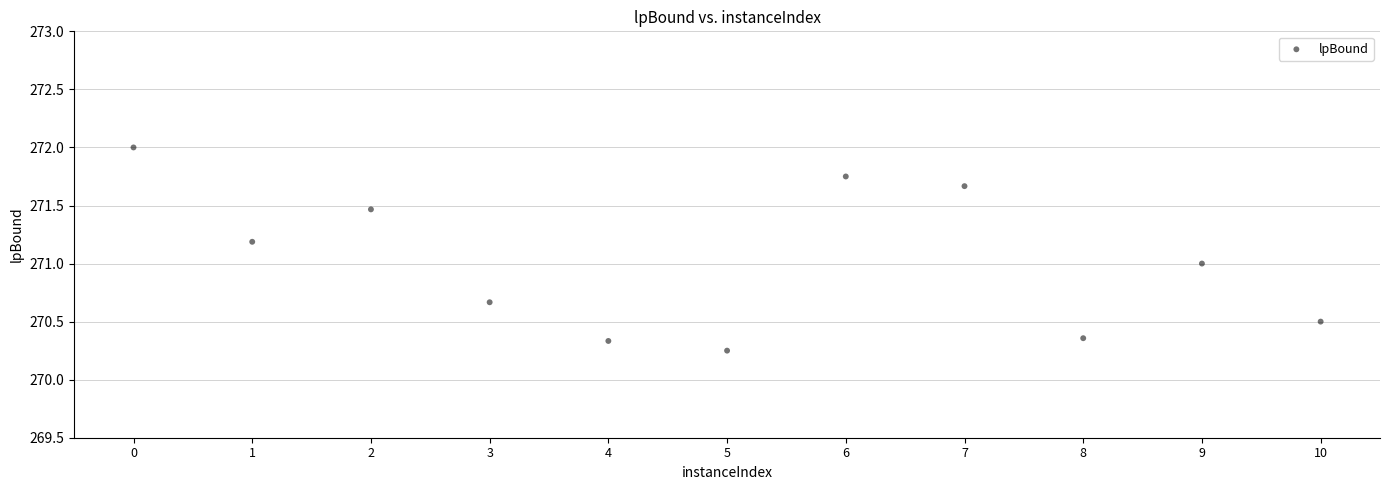

What is the range of X values (max minus min)?

10.0